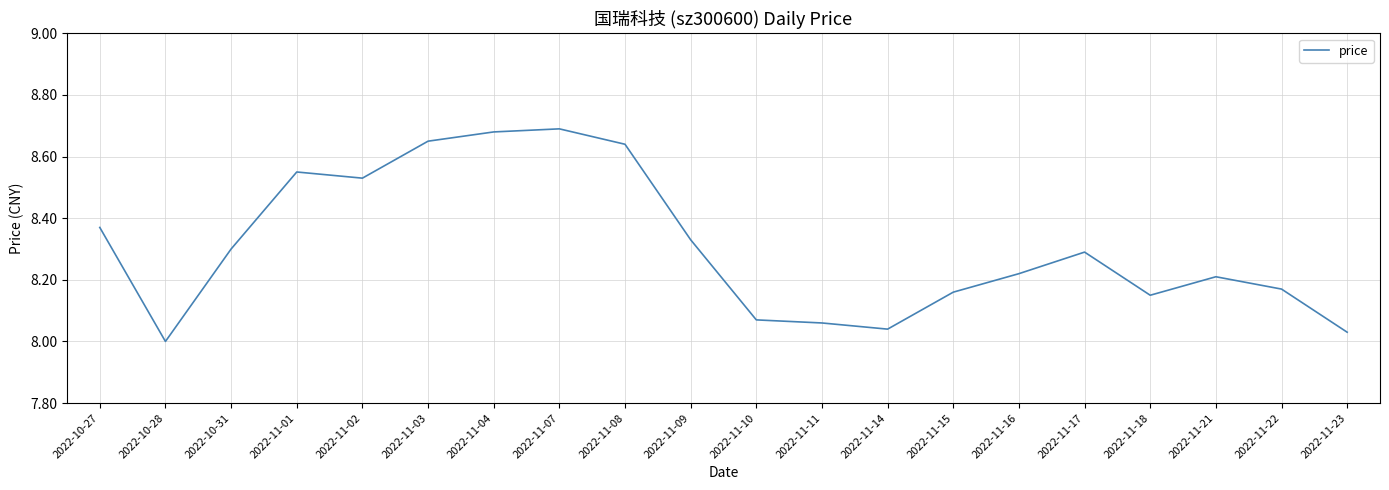

Rank the categories by value from lowest to highest.

2022-10-28, 2022-11-23, 2022-11-14, 2022-11-11, 2022-11-10, 2022-11-18, 2022-11-15, 2022-11-22, 2022-11-21, 2022-11-16, 2022-11-17, 2022-10-31, 2022-11-09, 2022-10-27, 2022-11-02, 2022-11-01, 2022-11-08, 2022-11-03, 2022-11-04, 2022-11-07